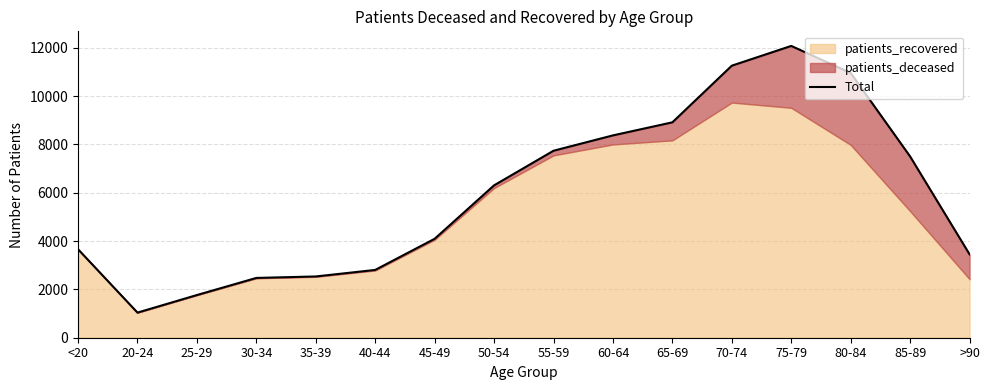

Is it true that the value at >90 is 3451?

True